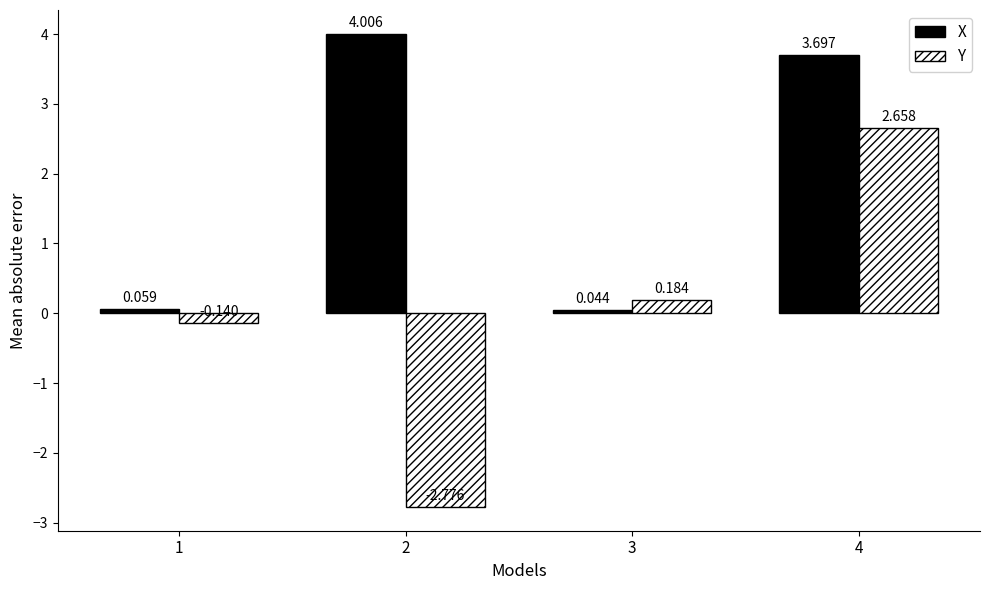

Which series has the largest range (max minus min)?

Y